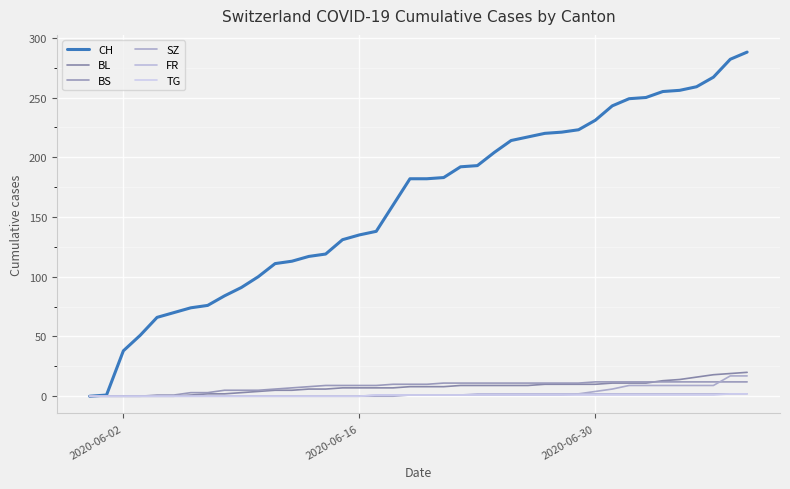

Reading left to right, transcribe all the data shown in this chart.

CH: 0	1	38	51	66	70	74	76	84	91	100	111	113	117	119	131	135	138	160	182	182	183	192	193	204	214	217	220	221	223	231	243	249	250	255	256	259	267	282	288
BL: 0	0	0	0	0	0	1	2	2	3	4	5	5	6	6	7	7	7	7	8	8	8	9	9	9	9	9	10	10	10	10	11	11	11	13	14	16	18	19	20
BS: 0	0	0	0	1	1	3	3	5	5	5	6	7	8	9	9	9	9	10	10	10	11	11	11	11	11	11	11	11	11	12	12	12	12	12	12	12	12	12	12
SZ: 0	0	0	0	0	0	0	0	0	0	0	0	0	0	0	0	0	0	0	1	1	1	1	1	1	1	1	1	1	2	4	6	9	9	9	9	9	9	17	17
FR: 0	0	0	0	0	0	0	0	0	0	0	0	0	0	0	0	0	1	1	1	1	1	1	2	2	2	2	2	2	2	2	2	2	2	2	2	2	2	2	2
TG: 0	0	0	0	0	0	0	0	0	0	0	0	0	0	0	0	0	1	1	1	1	1	1	1	1	1	1	1	1	1	1	1	1	1	1	1	1	1	2	2